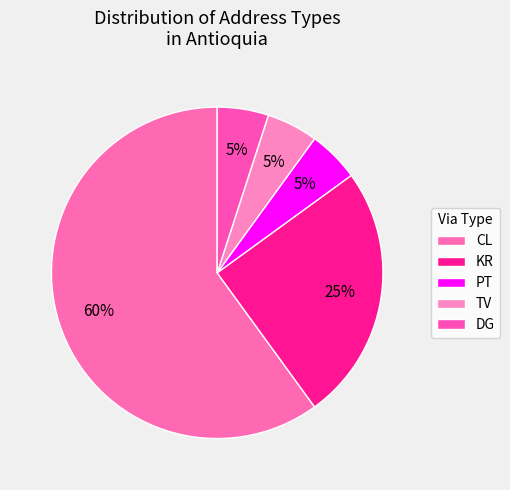

To the nearest percent, what portion does CL represent?

60%